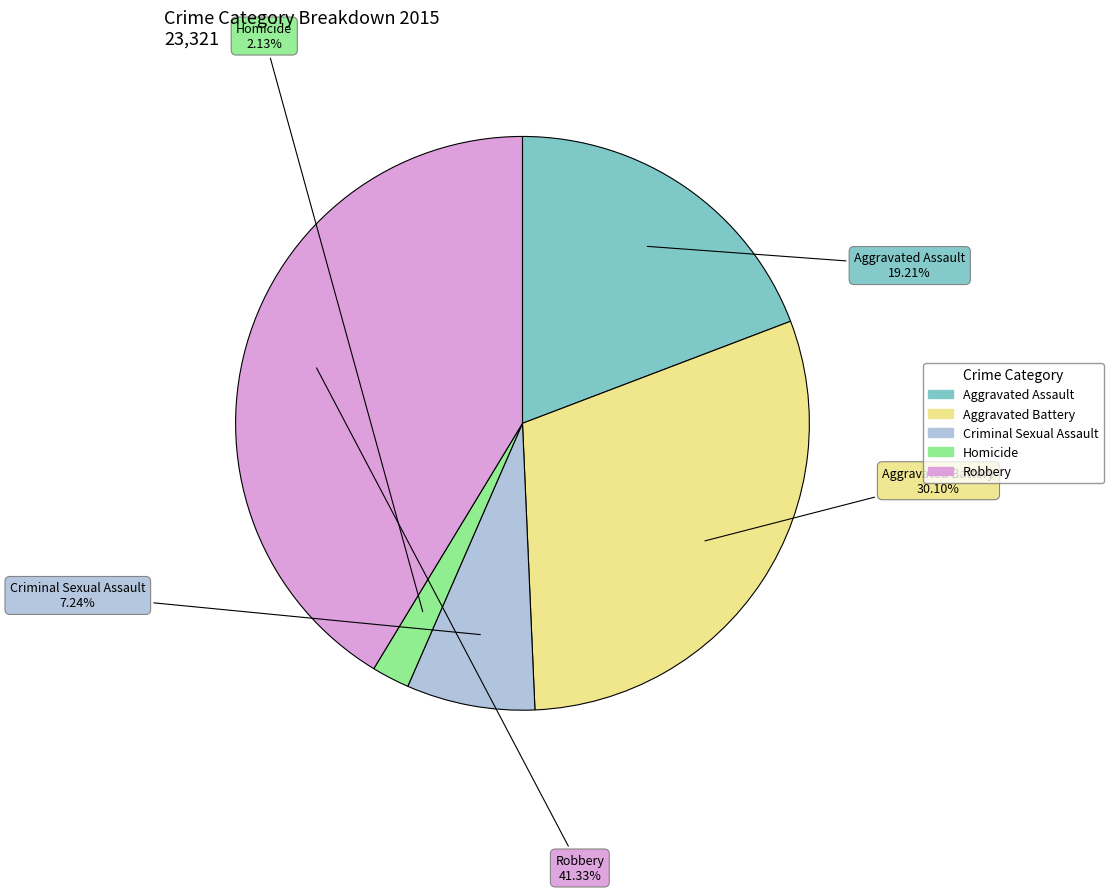

Which category has the biggest portion of the pie?

Robbery